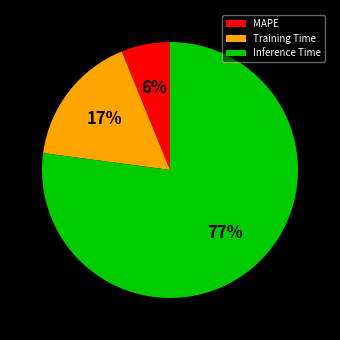

True or false: MAPE accounts for 6% of the total.

True